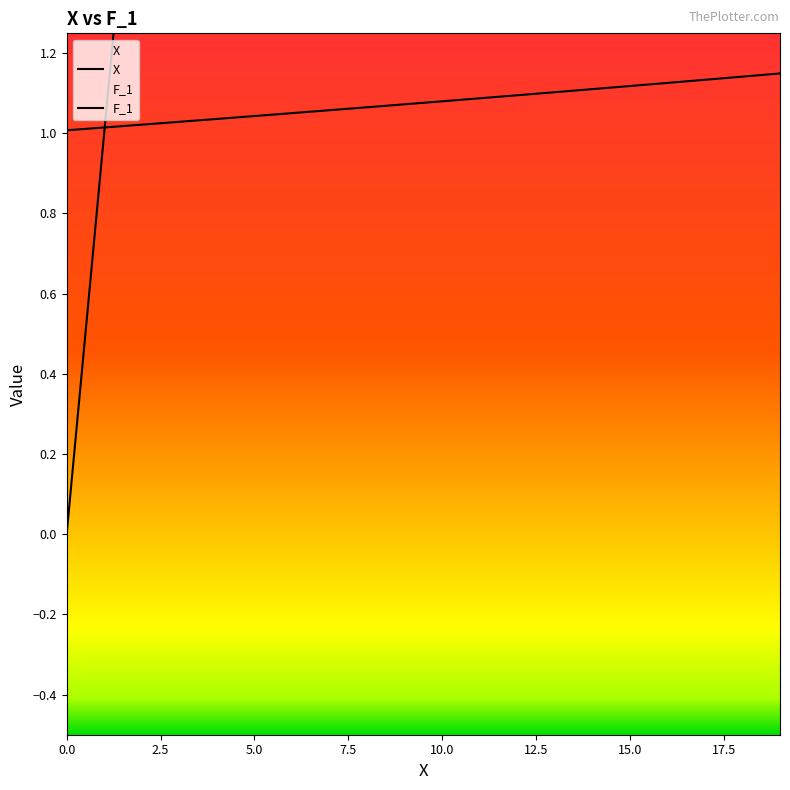

Reading left to right, list all the values displayed in this chart.

X: 0=0.0	1=1.0	2=2.0	3=3.0	4=4.0	5=5.0	6=6.0	7=7.0	8=8.0	9=9.0	10=10.0	11=11.0	12=12.0	13=13.0	14=14.0	15=15.0	16=16.0	17=17.0	18=18.0	19=19.0
F_1: 0=1.0	1=1.0	2=1.0	3=1.0	4=1.0	5=1.0	6=1.0	7=1.1	8=1.1	9=1.1	10=1.1	11=1.1	12=1.1	13=1.1	14=1.1	15=1.1	16=1.1	17=1.1	18=1.1	19=1.1